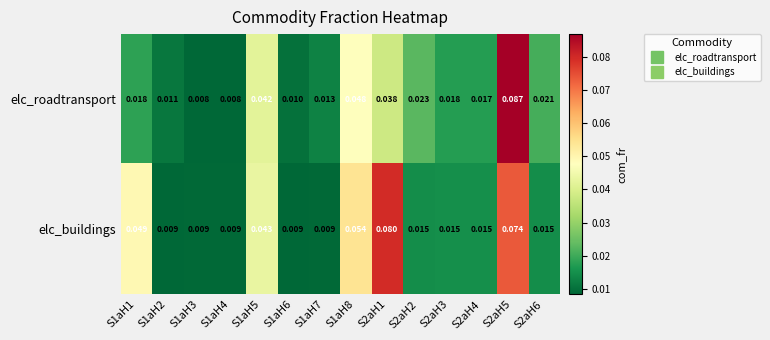

List the series in order of their peak value, lowest first.

elc_buildings, elc_roadtransport